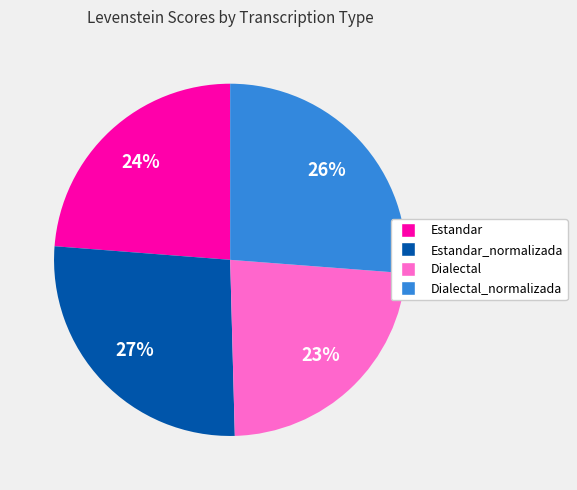

To the nearest percent, what percentage of the pie is Estandar_normalizada?

27%